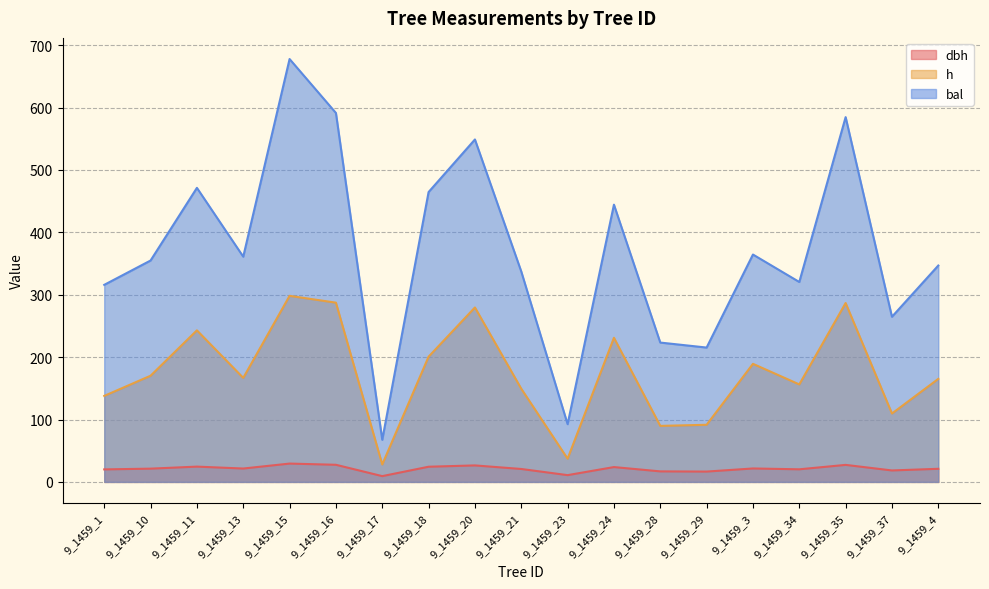

Reading left to right, extract all data points from this chart.

dbh: 9_1459_1=20.1	9_1459_10=21.2	9_1459_11=24.5	9_1459_13=21.4	9_1459_15=29.4	9_1459_16=27.4	9_1459_17=9.3	9_1459_18=24.3	9_1459_20=26.4	9_1459_21=20.7	9_1459_23=10.8	9_1459_24=23.8	9_1459_28=16.9	9_1459_29=16.6	9_1459_3=21.5	9_1459_34=20.2	9_1459_35=27.3	9_1459_37=18.4	9_1459_4=21.0
h: 9_1459_1=137.8	9_1459_10=170.2	9_1459_11=242.9	9_1459_13=166.7	9_1459_15=298.2	9_1459_16=287.3	9_1459_17=28.0	9_1459_18=200.7	9_1459_20=279.6	9_1459_21=149.3	9_1459_23=37.2	9_1459_24=231.0	9_1459_28=89.8	9_1459_29=91.6	9_1459_3=189.2	9_1459_34=156.3	9_1459_35=286.7	9_1459_37=109.6	9_1459_4=165.1
bal: 9_1459_1=315.8	9_1459_10=354.8	9_1459_11=471.2	9_1459_13=361.0	9_1459_15=677.7	9_1459_16=591.3	9_1459_17=67.5	9_1459_18=464.6	9_1459_20=548.8	9_1459_21=337.2	9_1459_23=92.5	9_1459_24=444.3	9_1459_28=223.3	9_1459_29=215.3	9_1459_3=364.4	9_1459_34=320.4	9_1459_35=584.6	9_1459_37=264.7	9_1459_4=346.8